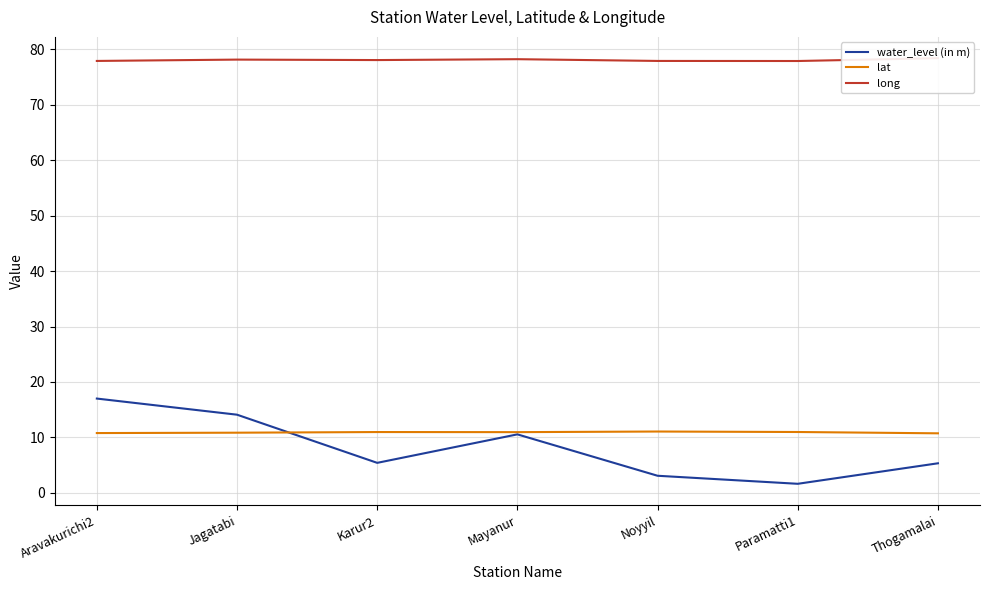

Reading left to right, transcribe all the data shown in this chart.

water_level (in m): 17.0	14.1	5.4	10.5	3.1	1.6	5.3
lat: 10.8	10.8	11.0	10.9	11.1	11.0	10.7
long: 77.9	78.2	78.1	78.2	77.9	77.9	78.4